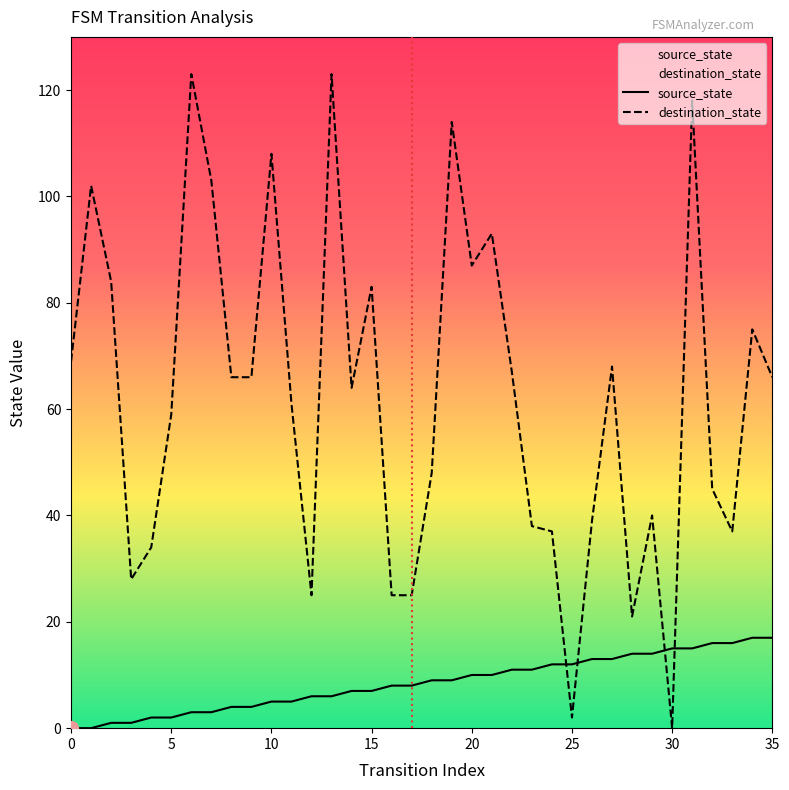

What is the average value of the destination_state series?

62